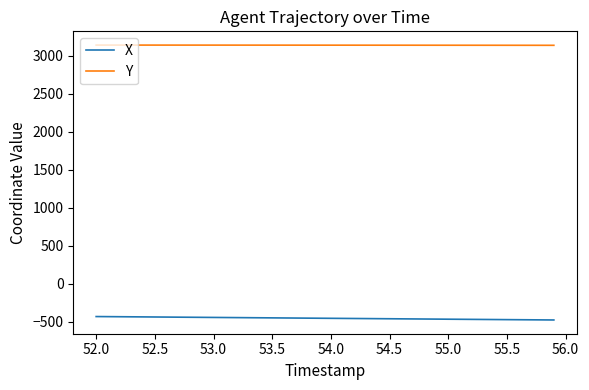

What is the lowest value of the X series?

-474.4